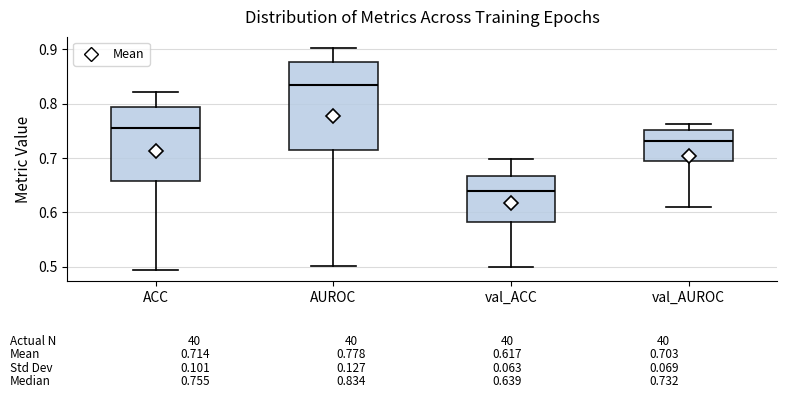

Comparing the boxes themselves (not the whiskers), which one is the tallest?

AUROC